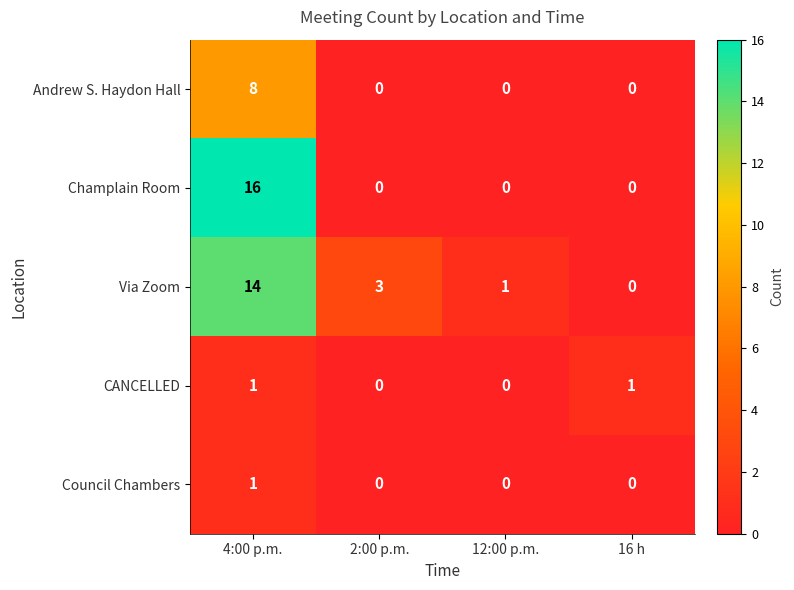

What is the greatest value displayed?

16